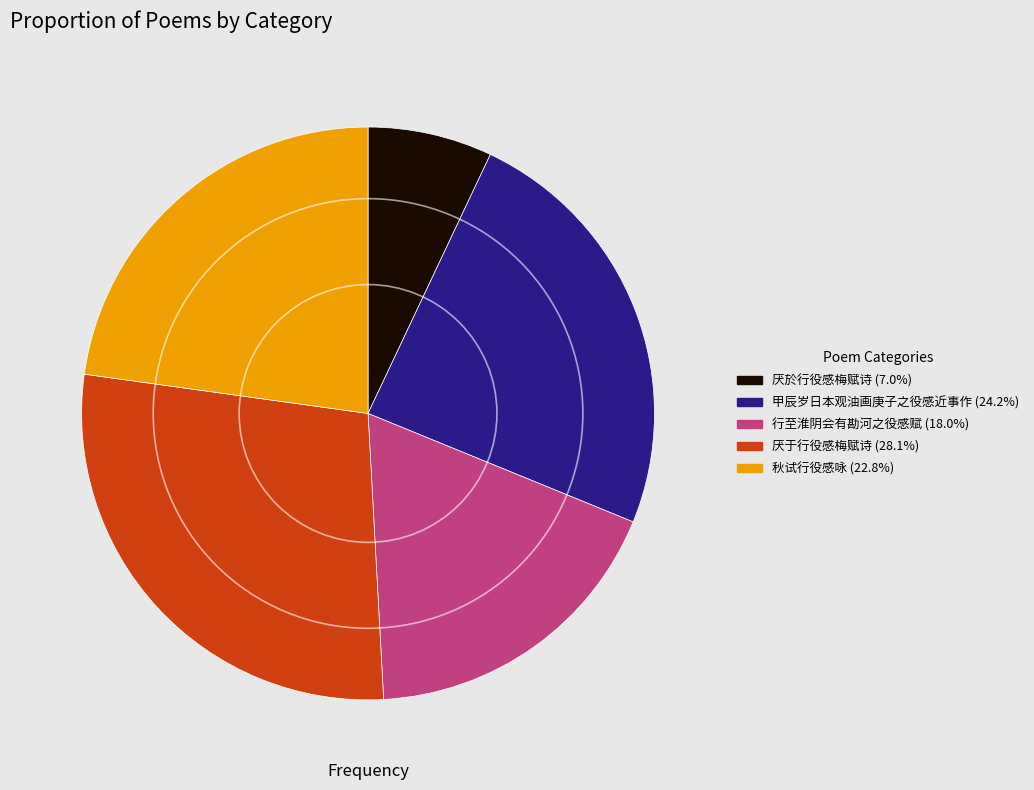

Which slice is the smallest?

厌於行役感梅赋诗